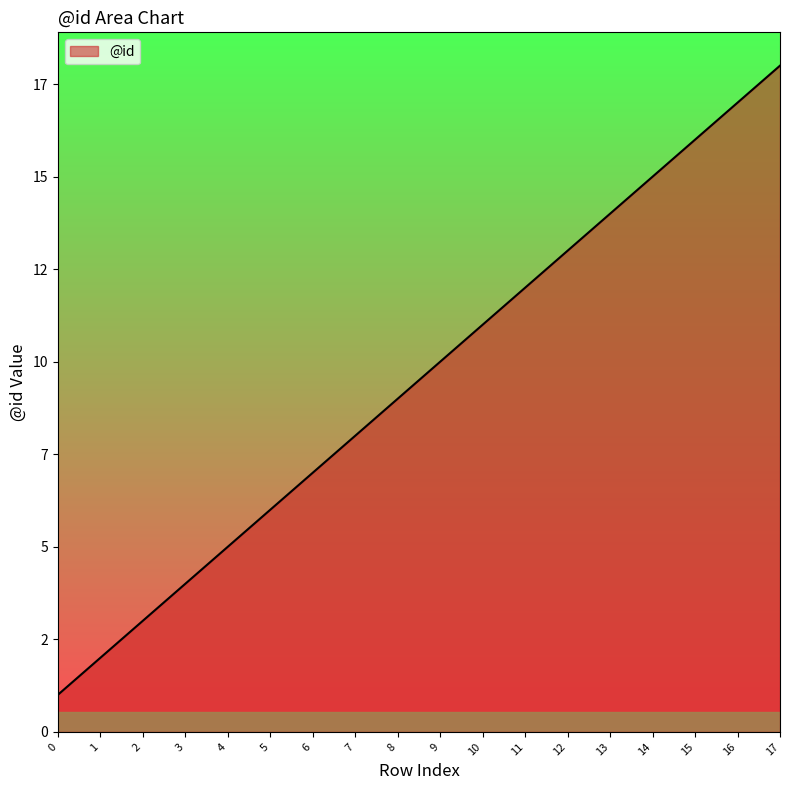

Does the chart display data point markers on the line(s)?

No